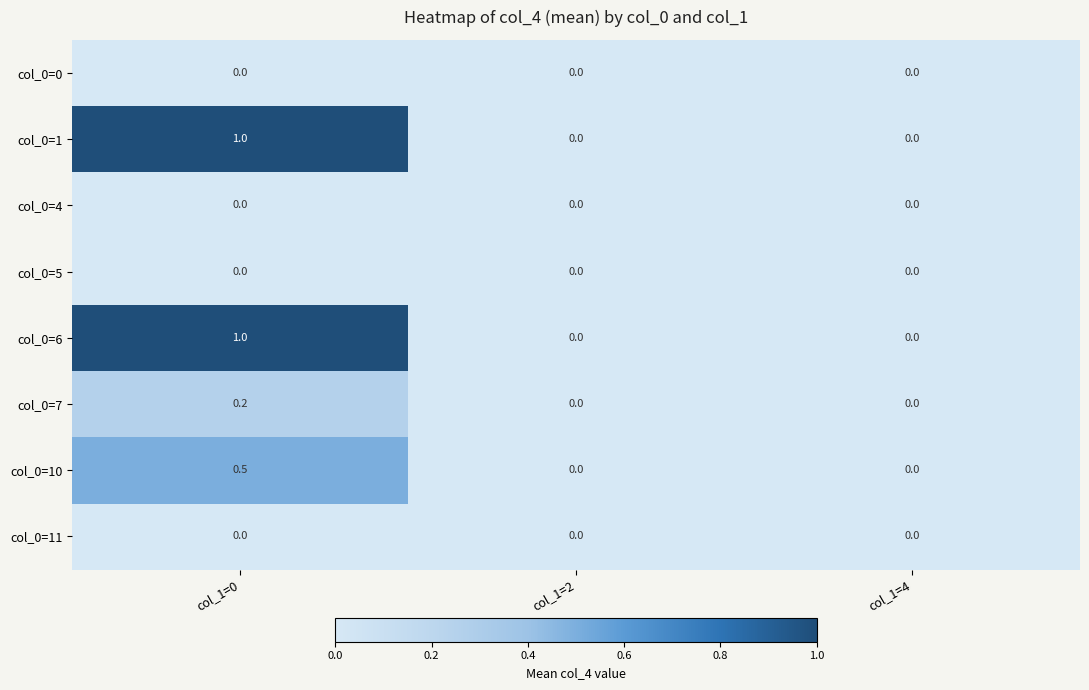

Reading left to right, transcribe all the data shown in this chart.

col_0=0: 0.0	0.0	0.0
col_0=1: 1.0	0.0	0.0
col_0=4: 0.0	0.0	0.0
col_0=5: 0.0	0.0	0.0
col_0=6: 1.0	0.0	0.0
col_0=7: 0.2	0.0	0.0
col_0=10: 0.5	0.0	0.0
col_0=11: 0.0	0.0	0.0